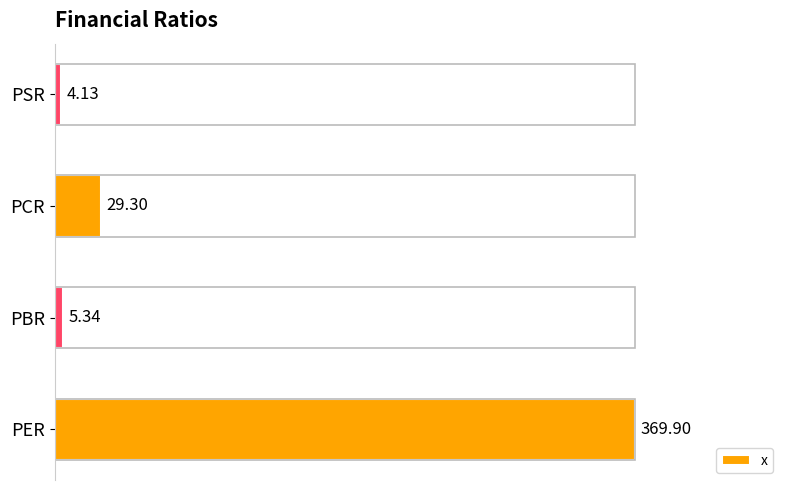

How many categories are shown in the chart?

4